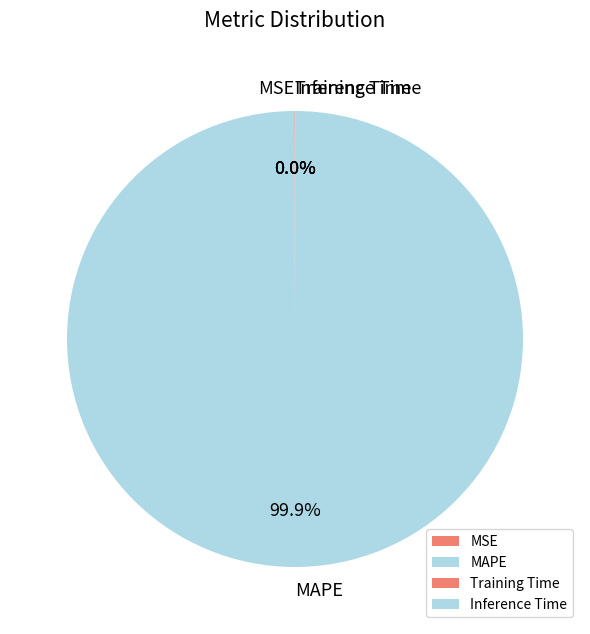

Which category has the biggest portion of the pie?

MAPE